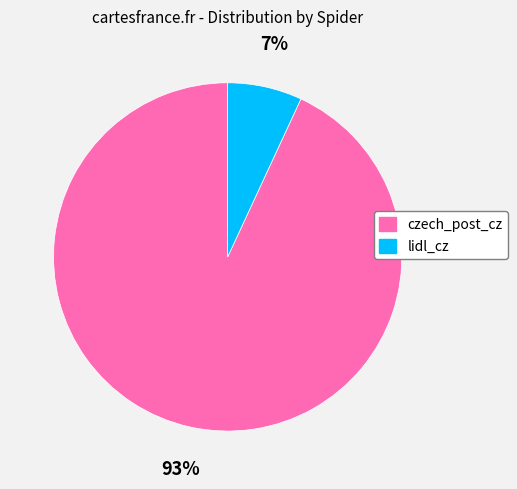

How many segments does this pie chart have?

2